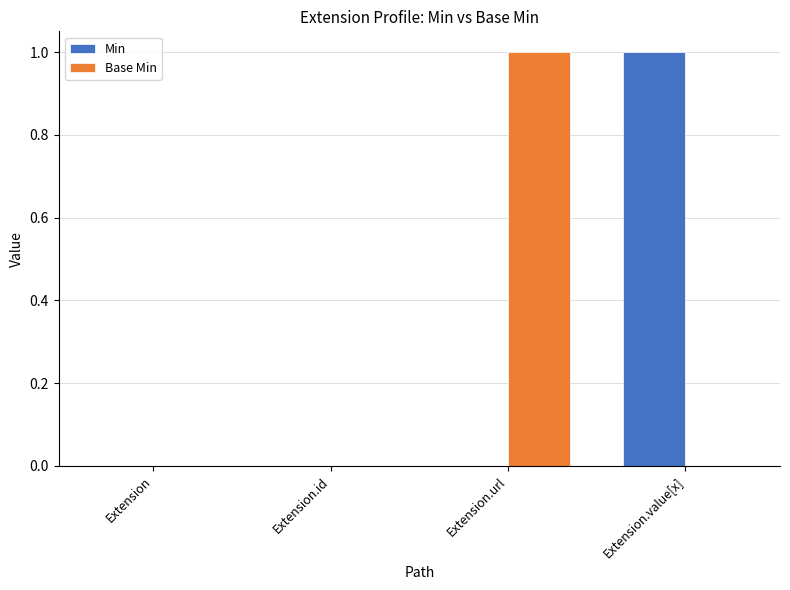

Is the value of Base Min at Extension.url greater than the value of Min at Extension.url?

Yes